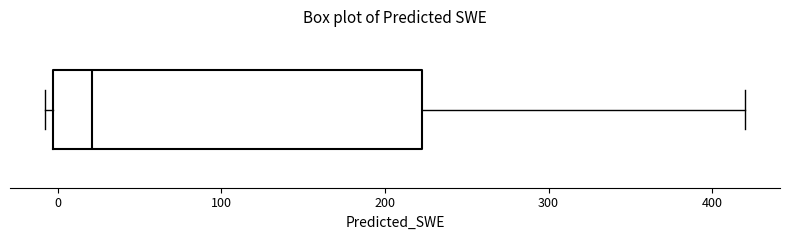

Transcribe this box plot: give where the median line is, the range the box spans, and where the two whiskers end, as read against the x-axis. The values are not printed on the chart, so give them approximately, as read against the axis.

median 20, box 0 to 220, whiskers -10 to 420